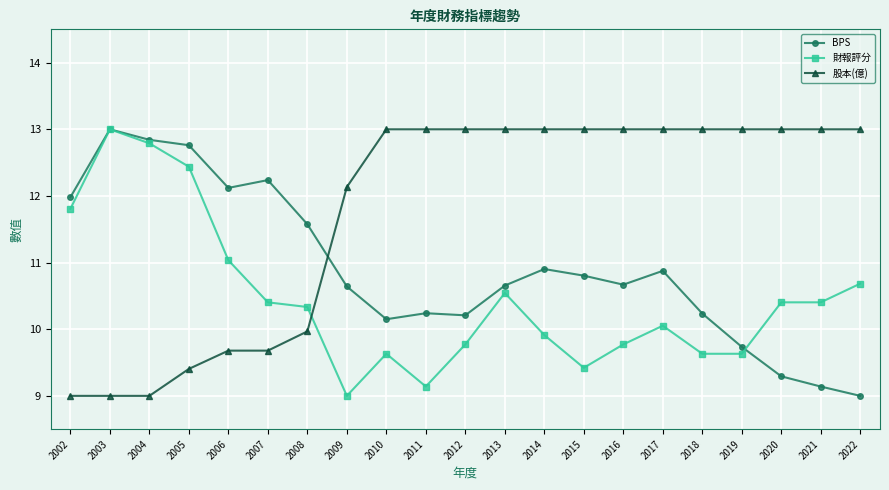

What is the sum of all 股本(億) values?

246.9